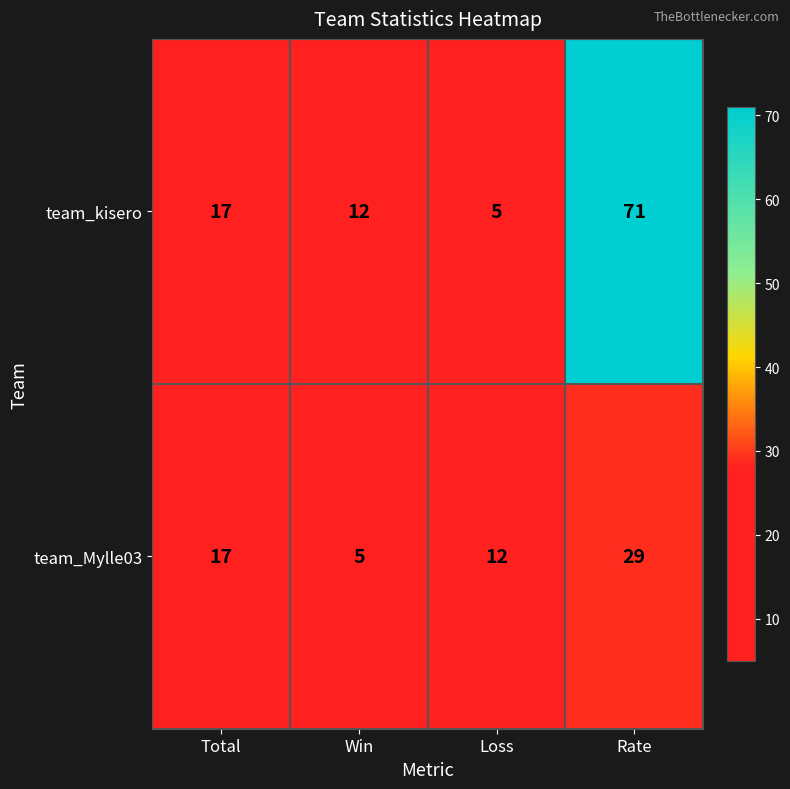

What is the smallest value displayed?

5